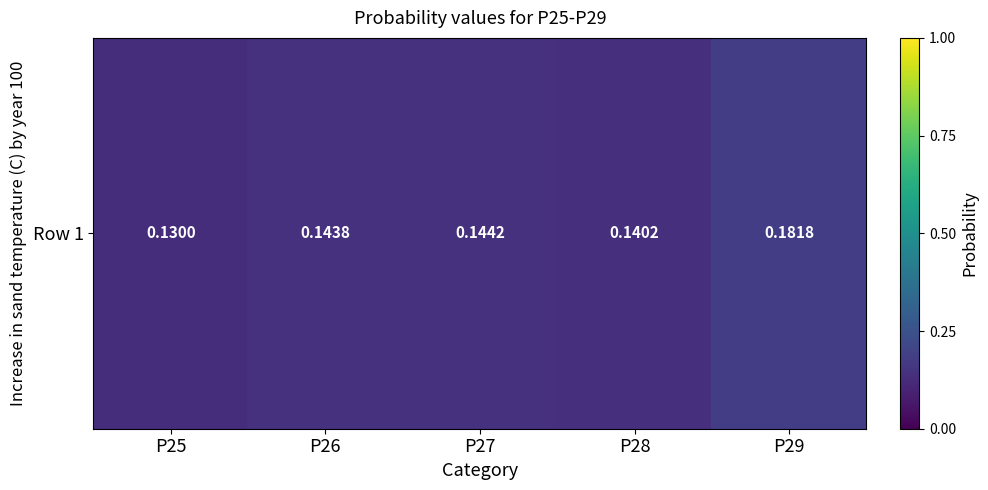

Rank the categories by value from highest to lowest.

P29, P27, P26, P28, P25